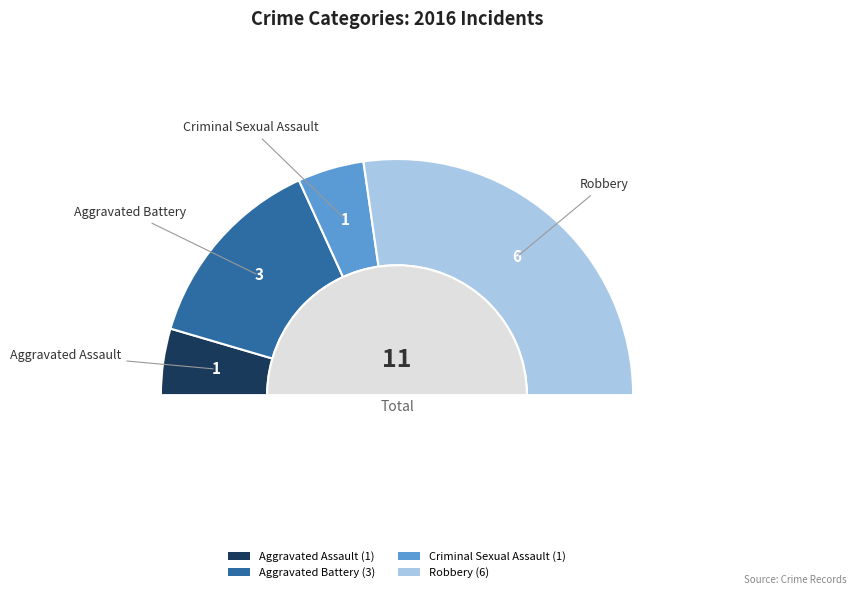

Do Robbery and Aggravated Battery together represent more than half of the pie?

Yes